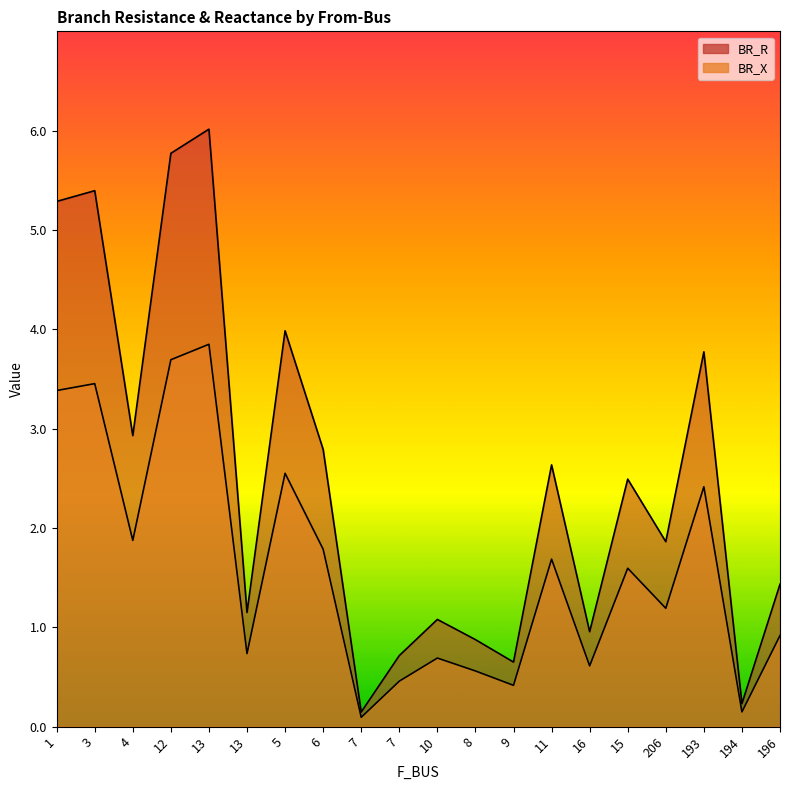

Between 6 and 10, which is larger?

6